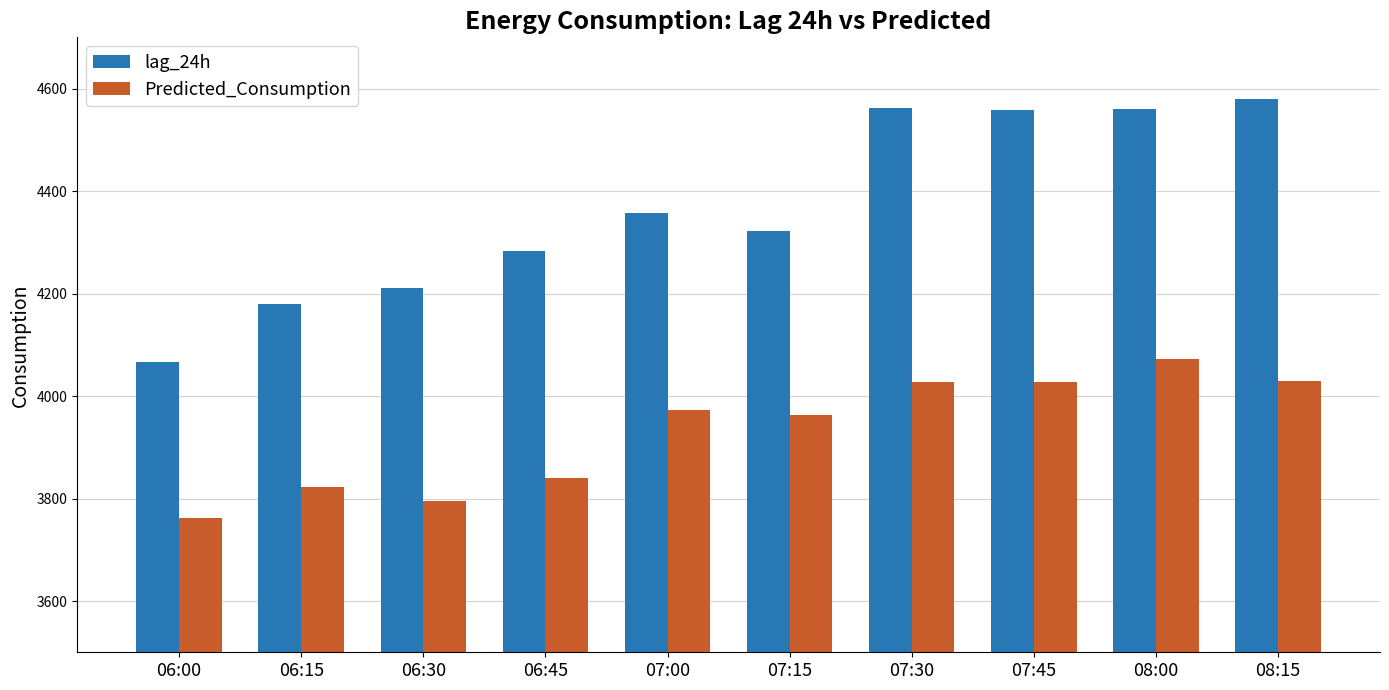

List the series in order of their overall mean, lowest first.

Predicted_Consumption, lag_24h